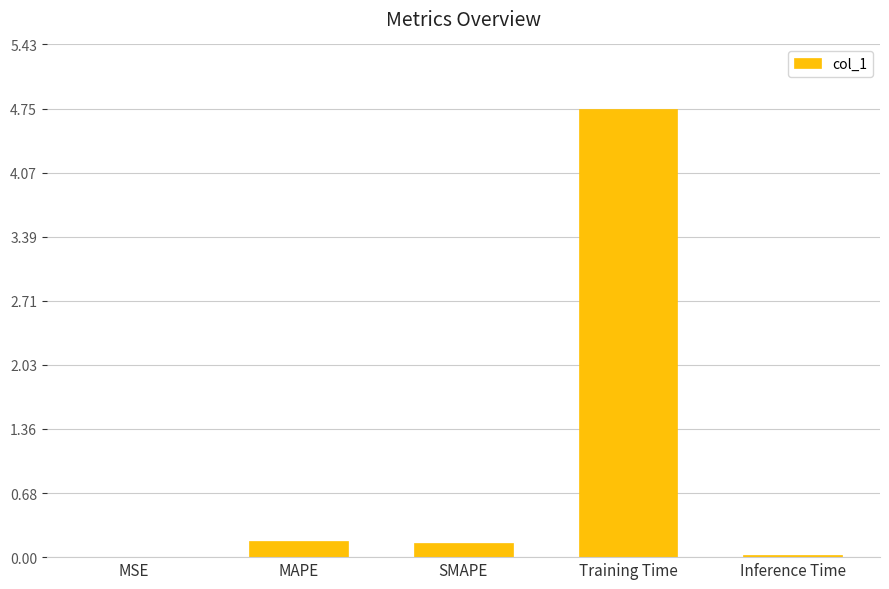

How many categories are shown in the chart?

5